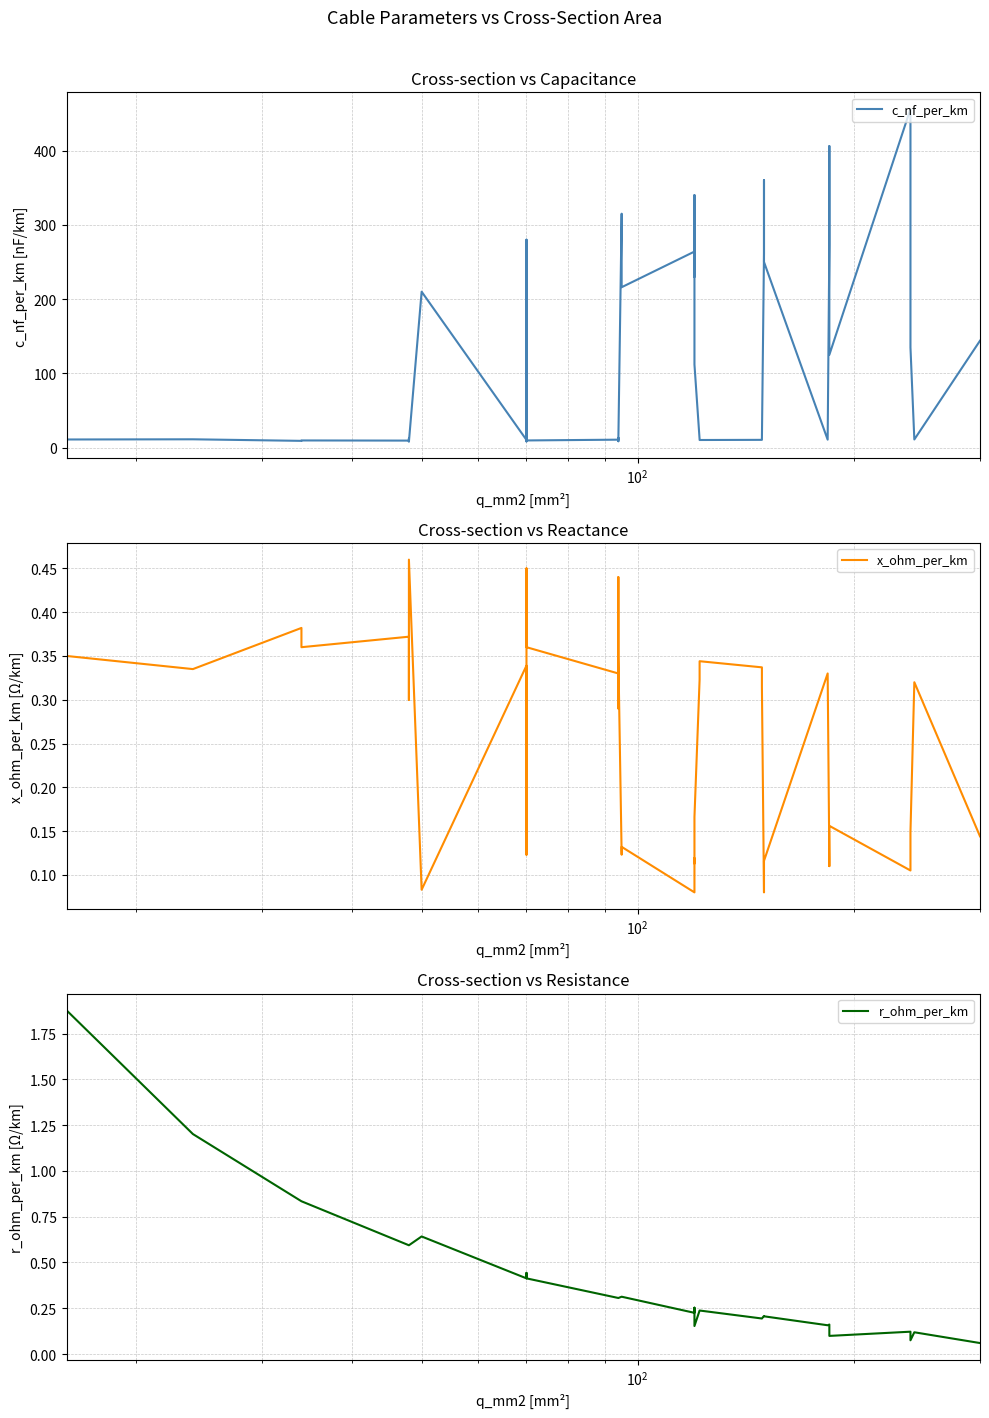

Does the chart display data point markers on the line(s)?

No